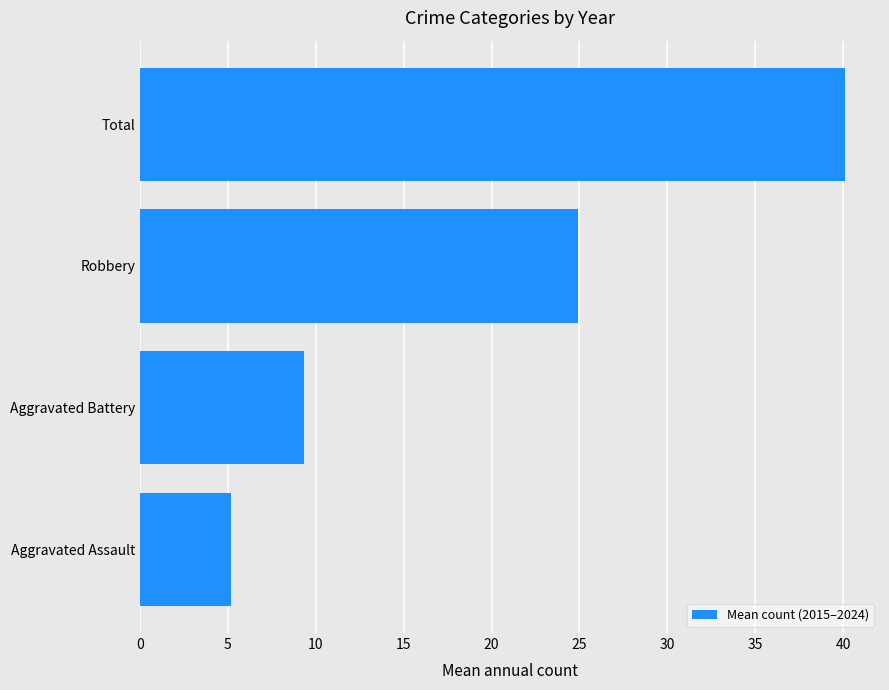

What is the difference between the maximum and minimum values?

34.9